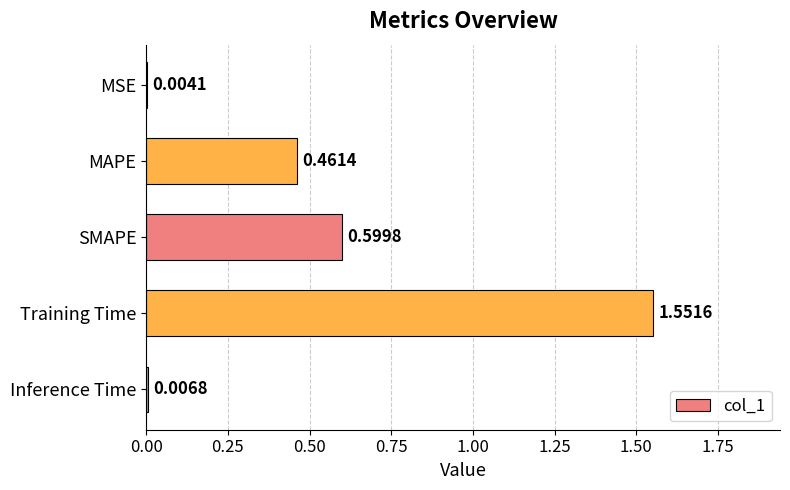

What is the sum of all values?

2.6